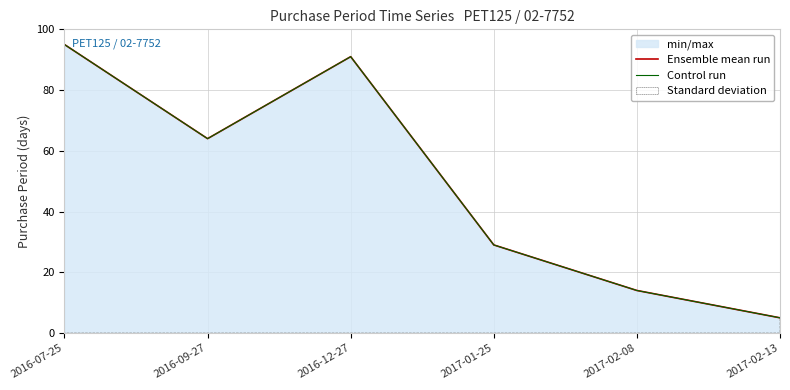

Which label corresponds to the largest value in the chart?

2016-07-25